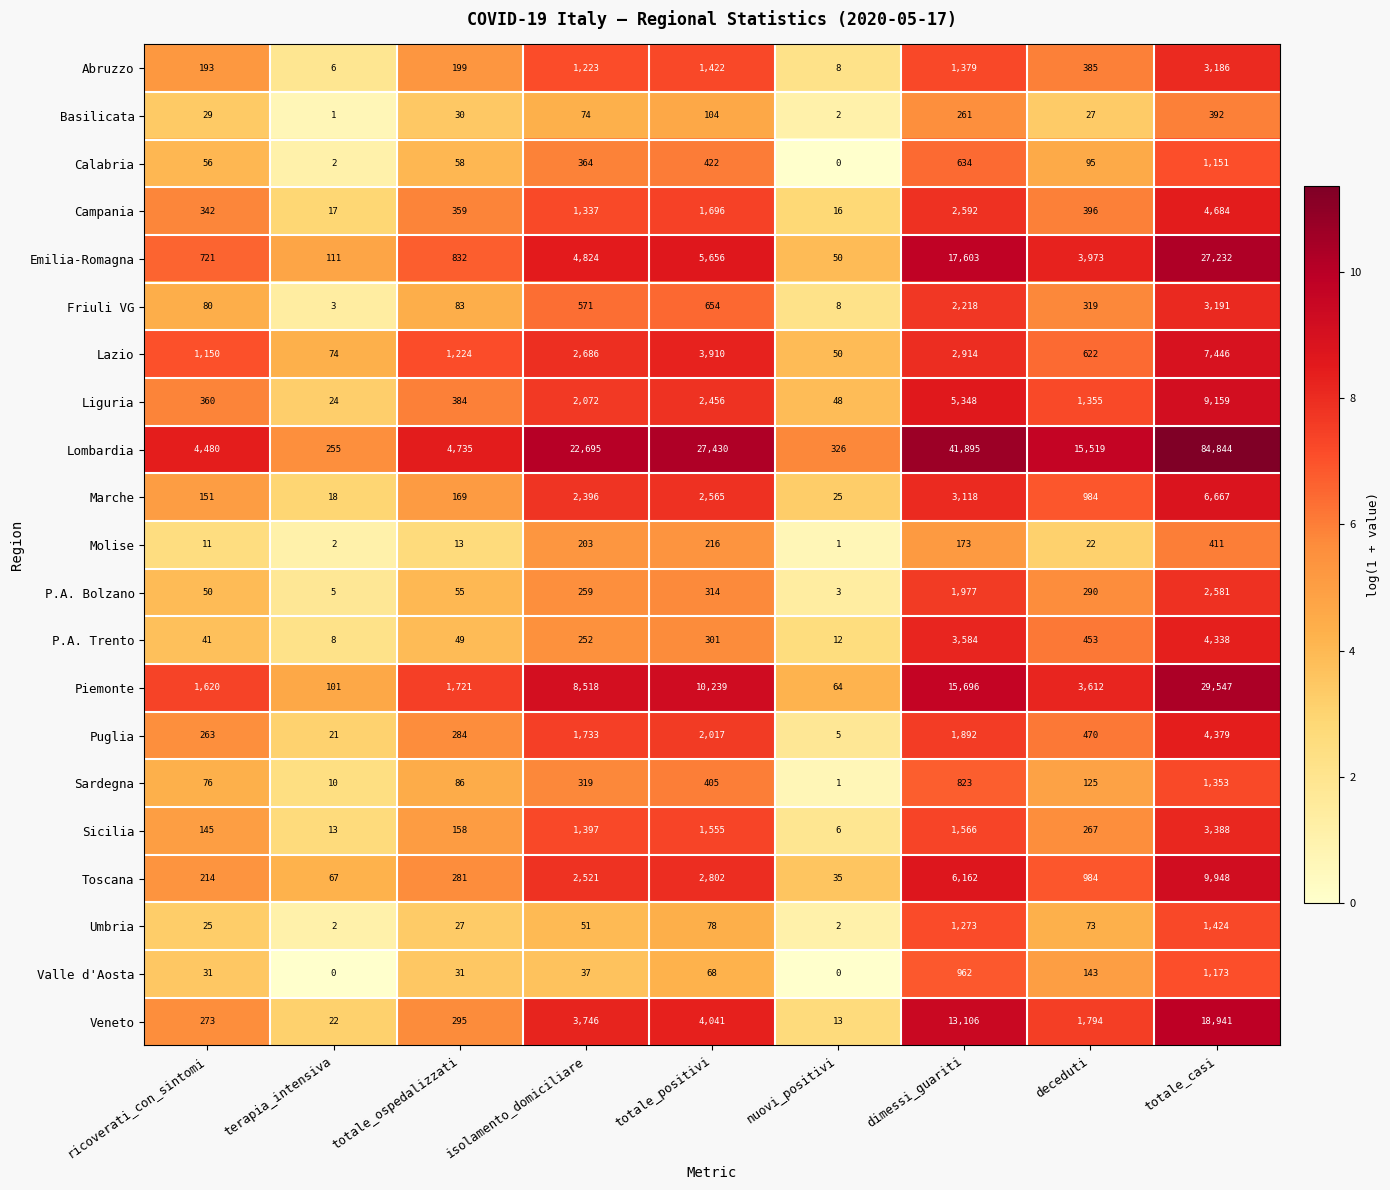

At totale_positivi, list the series in order from largest to smallest.

Lombardia, Piemonte, Emilia-Romagna, Veneto, Lazio, Toscana, Marche, Liguria, Puglia, Campania, Sicilia, Abruzzo, Friuli VG, Calabria, Sardegna, P.A. Bolzano, P.A. Trento, Molise, Basilicata, Umbria, Valle d'Aosta